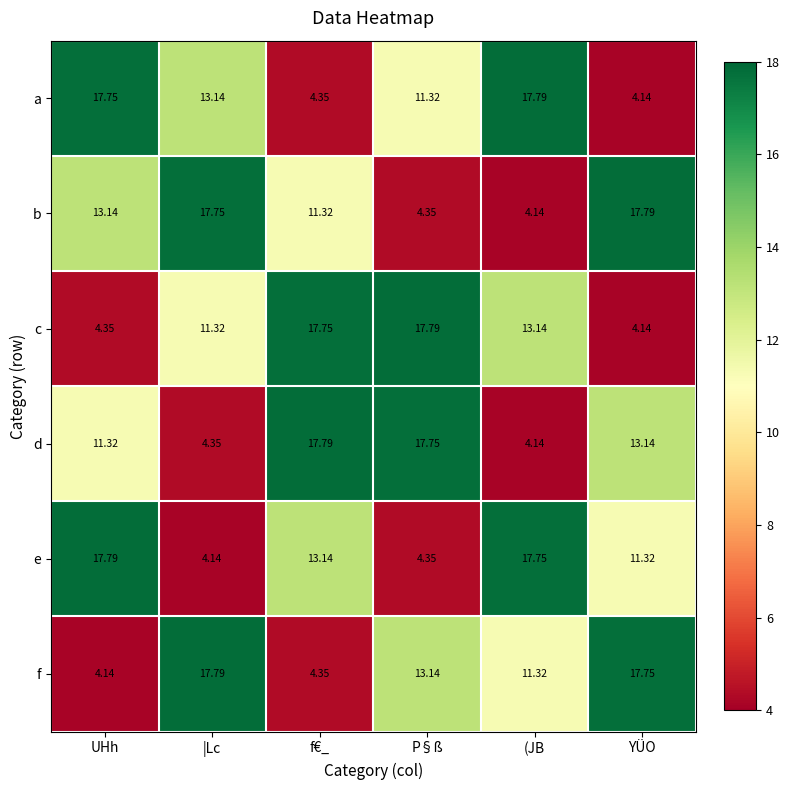

Between UHh and (JB, which series saw the biggest shift?

b